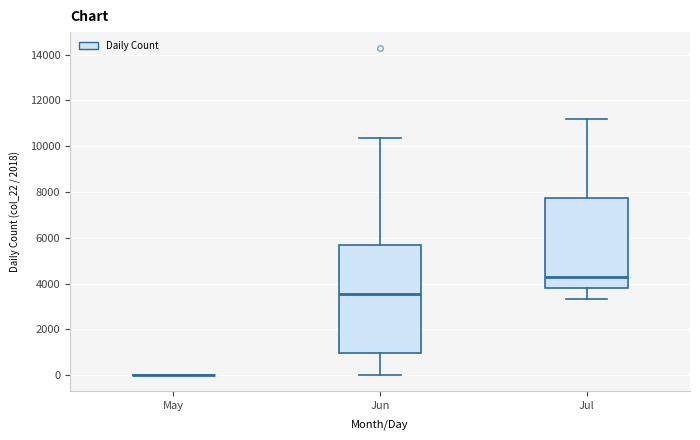

Reading left to right, read every box against the y-axis: the position of its median line, the range the box covers, and the ends of its whiskers. The values are not printed on the chart, so give them approximately, as read against the axis.

May: box collapsed to a line at 0, whiskers 0 to 0
Jun: median 3600, box 1000 to 5600, whiskers 0 to 10400
Jul: median 4200, box 3800 to 7800, whiskers 3400 to 11200